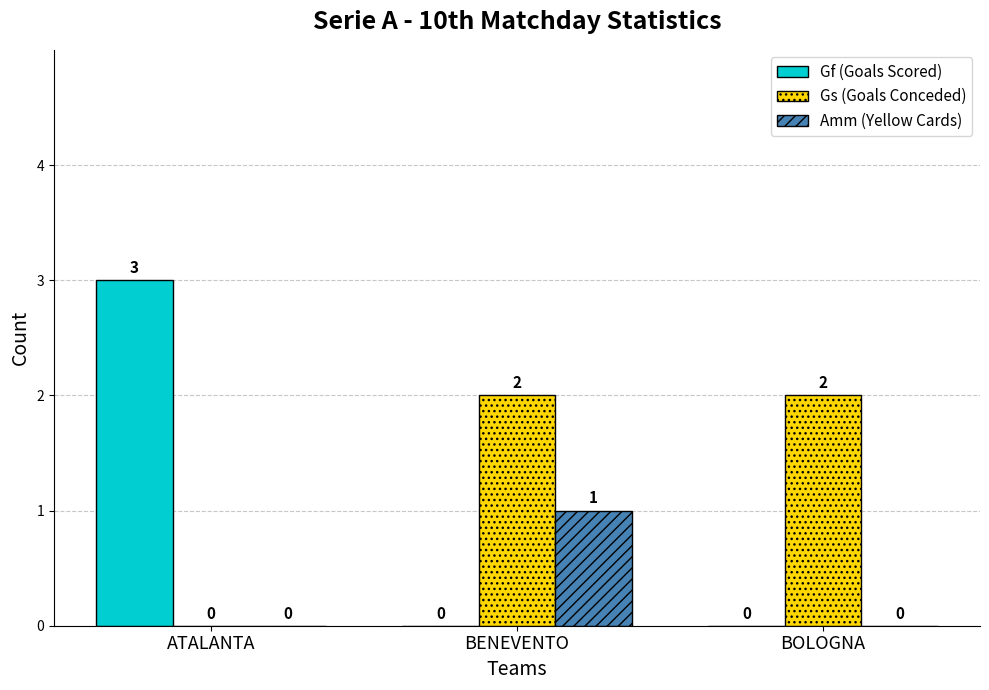

Are the bars horizontal?

No